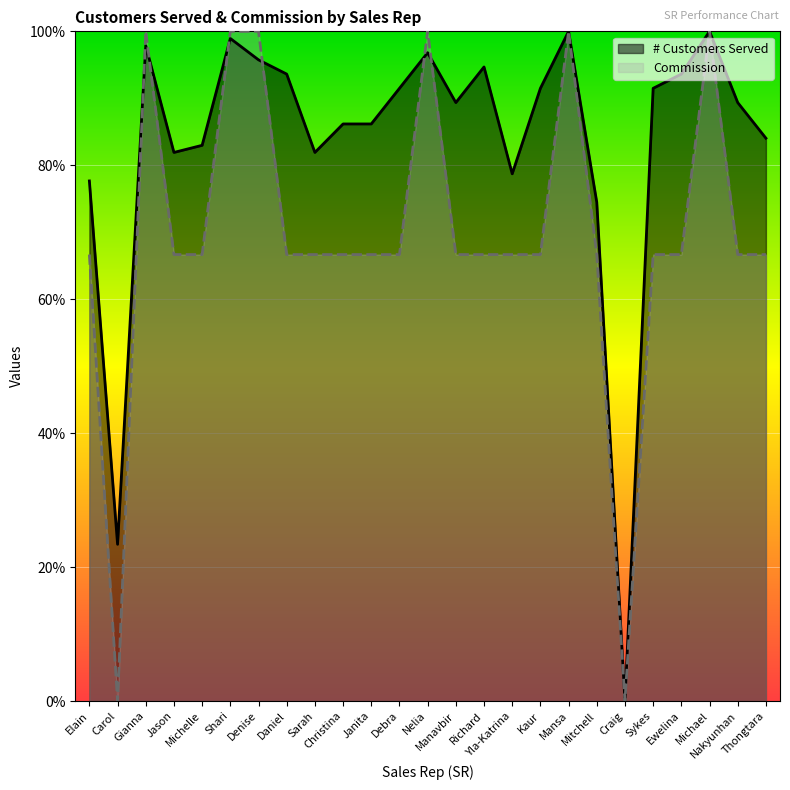

Where is the first local maximum for # Customers Served?

Gianna